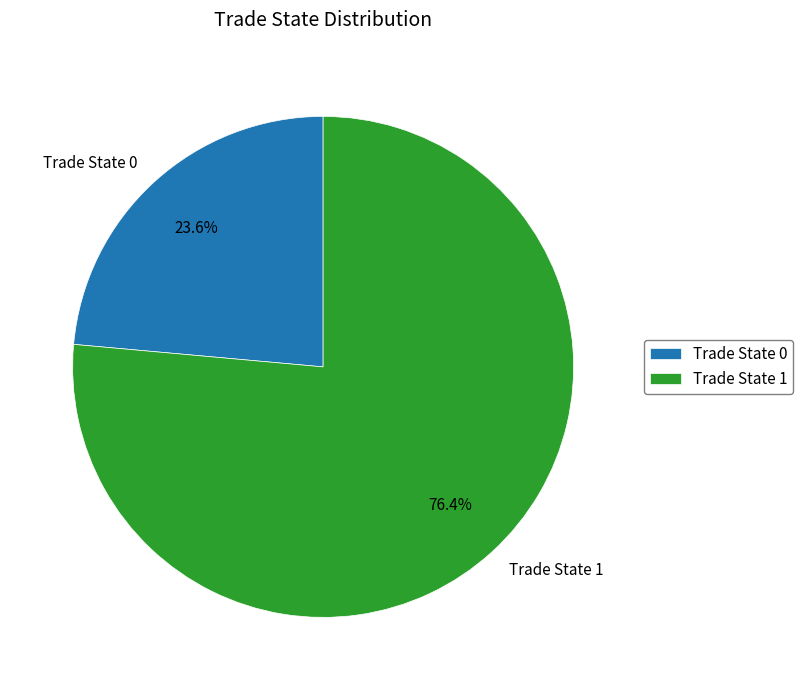

Rank the categories by value from lowest to highest.

Trade State 0, Trade State 1